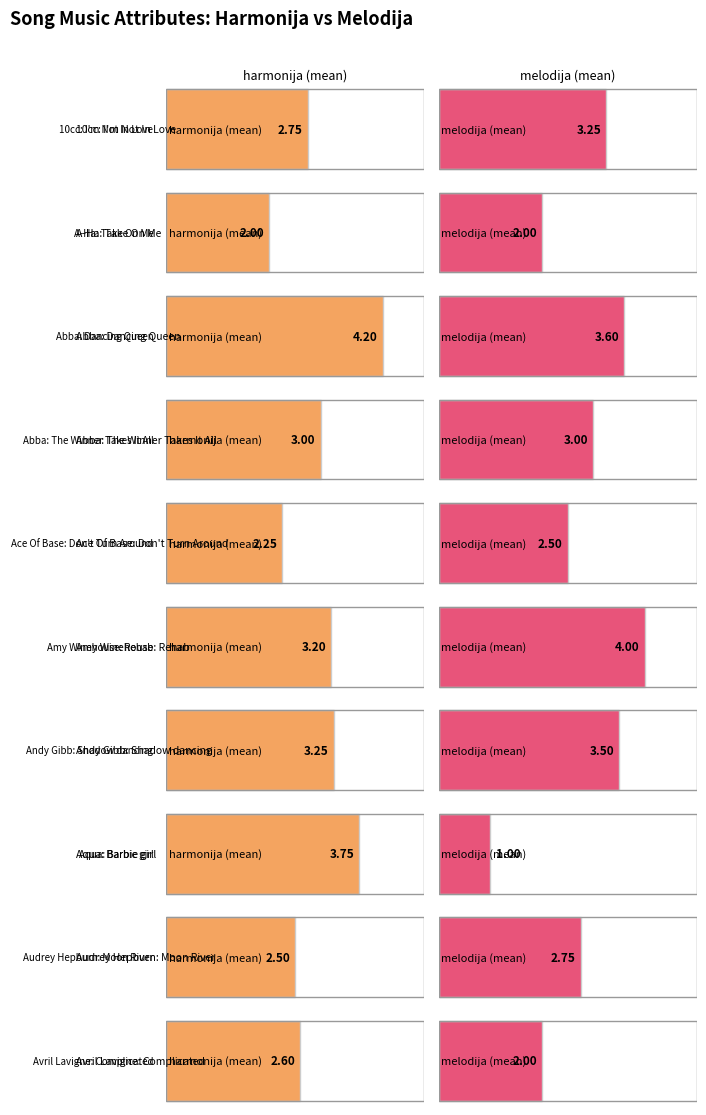

Where is melodija nearest to the value 2?

A-Ha: Take On Me